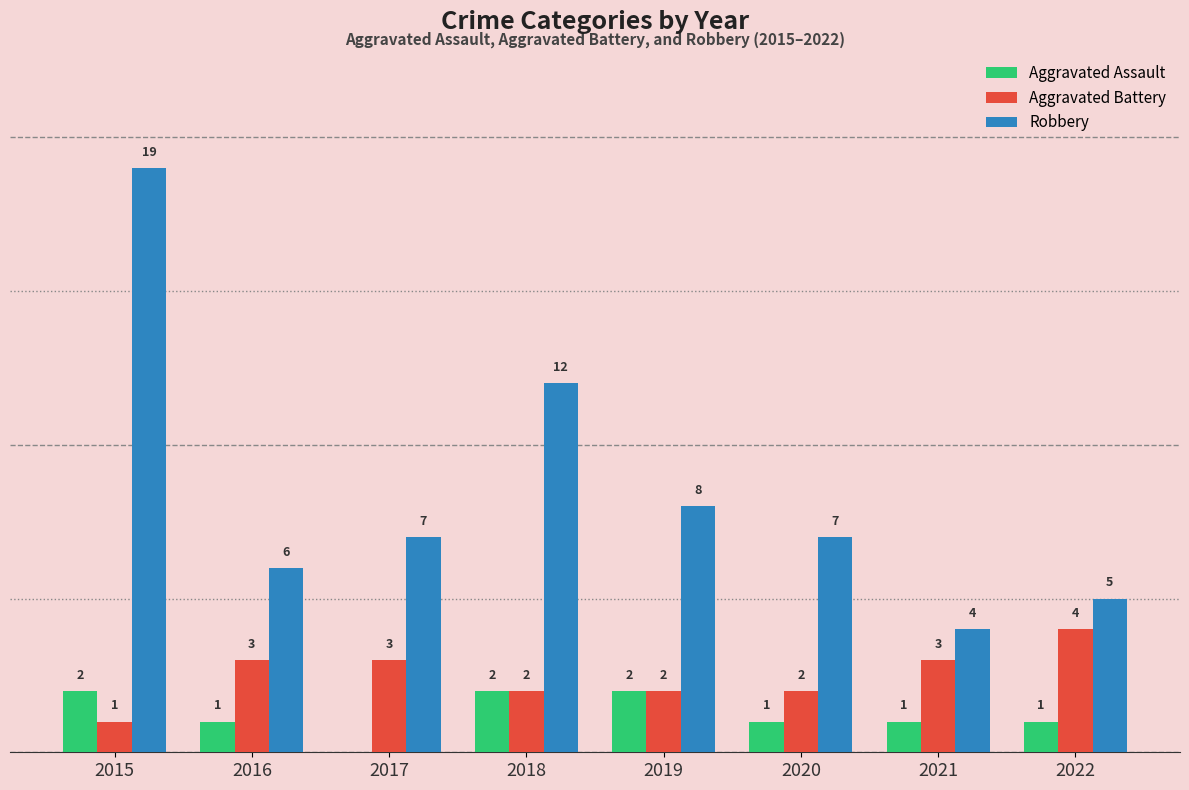

Is the value of Aggravated Battery at 2020 greater than the value of Aggravated Assault at 2020?

Yes